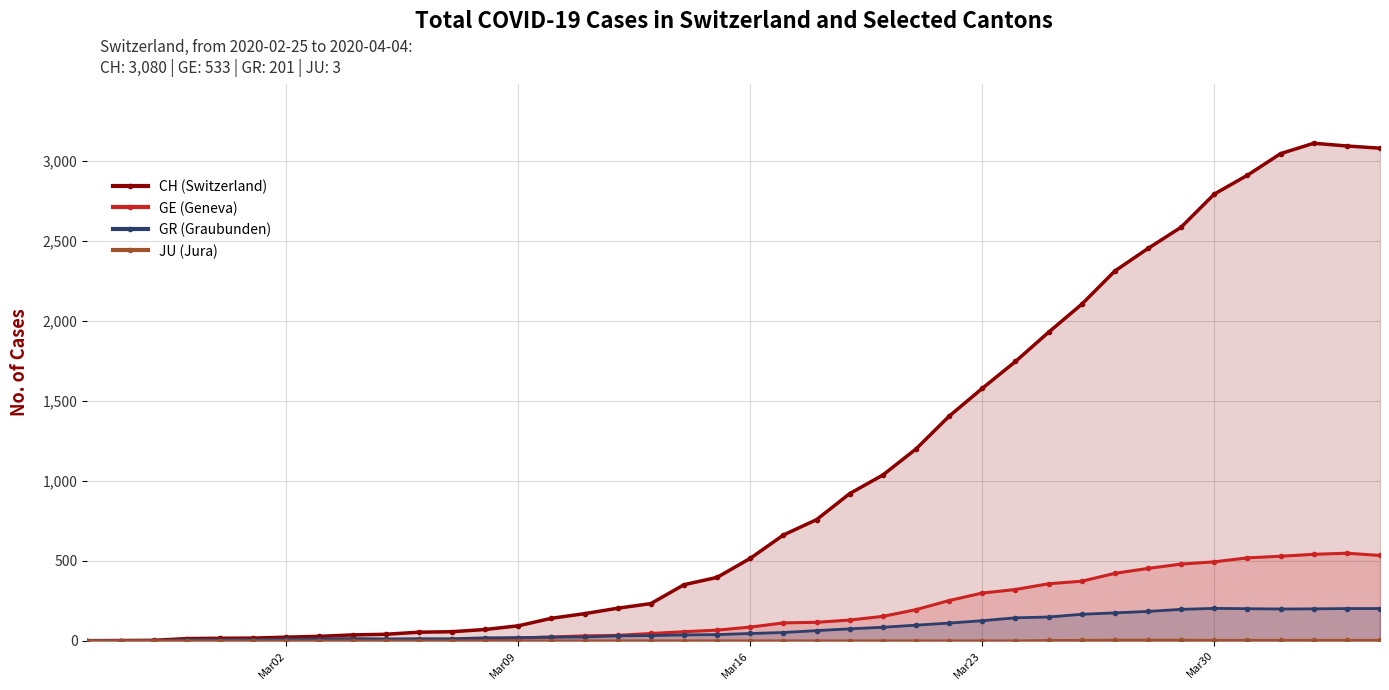

Which series has the largest total across all categories?

CH (Switzerland)